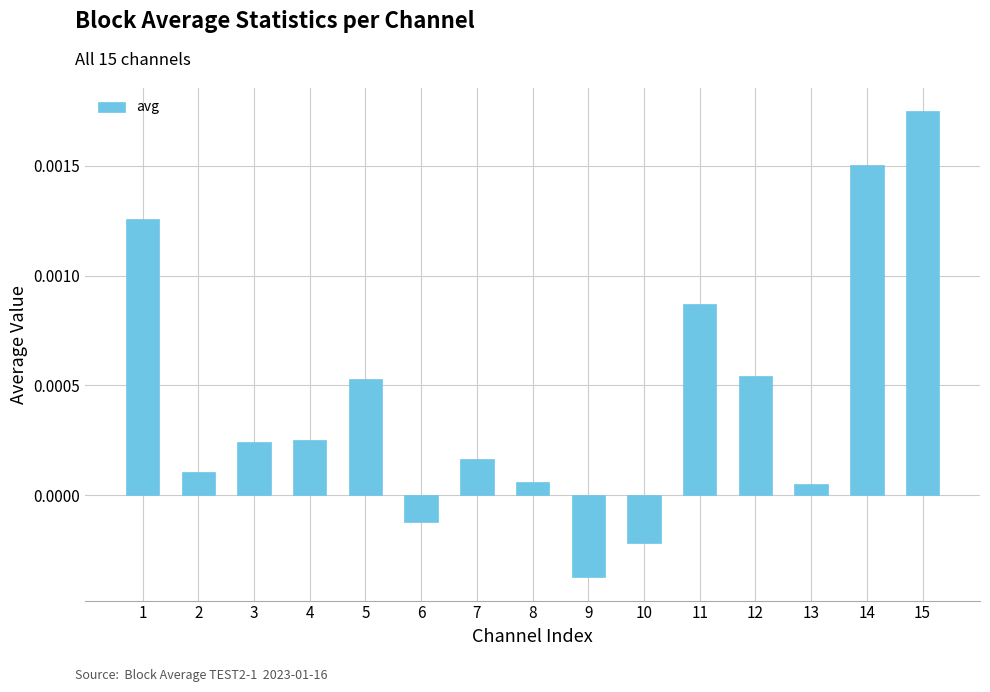

How many negative values are there?

3